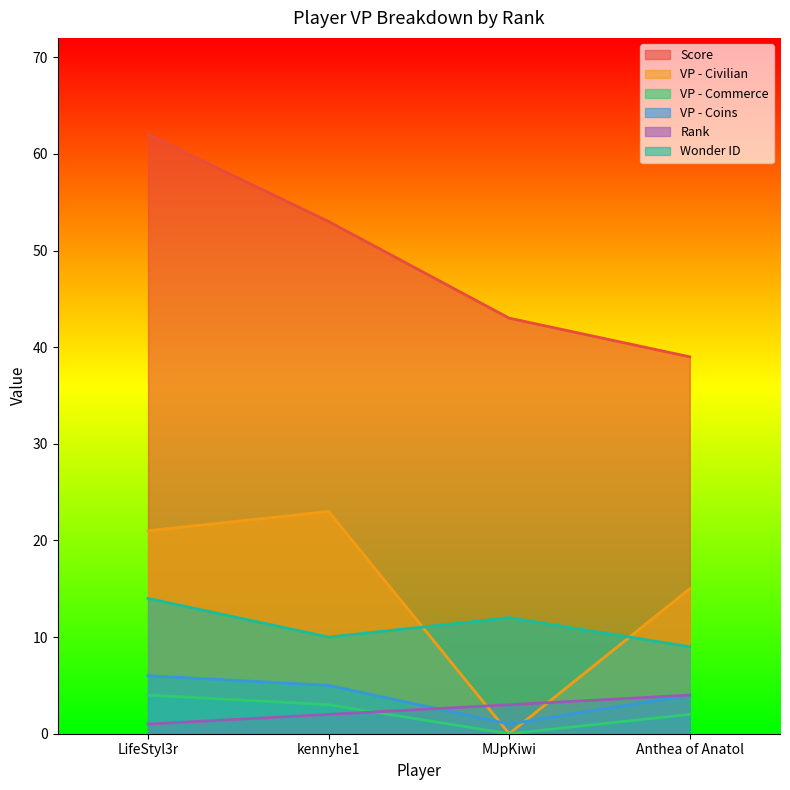

How many data points in VP - Civilian are less than 21?

2